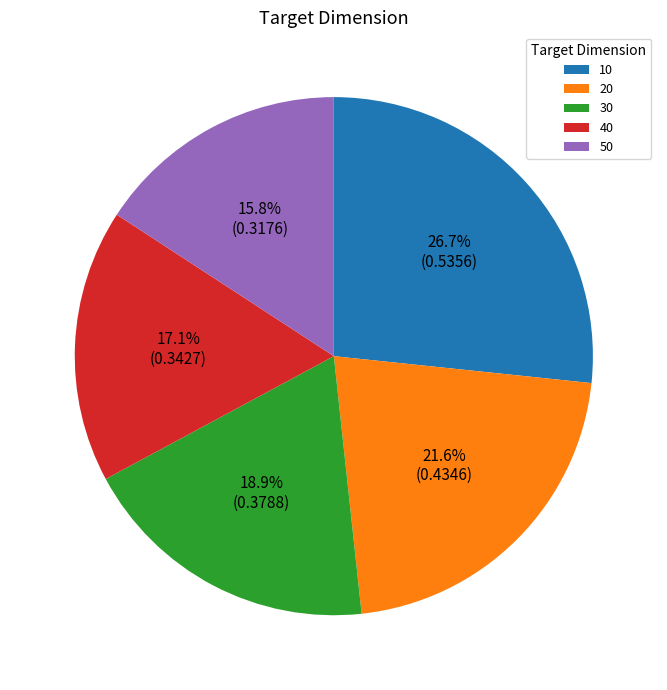

True or false: 20 accounts for 16% of the total.

False